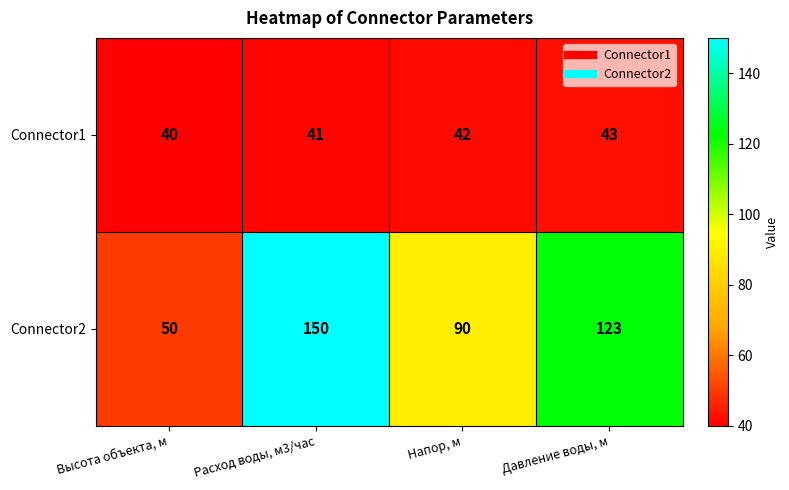

What is the minimum value shown in the chart?

40